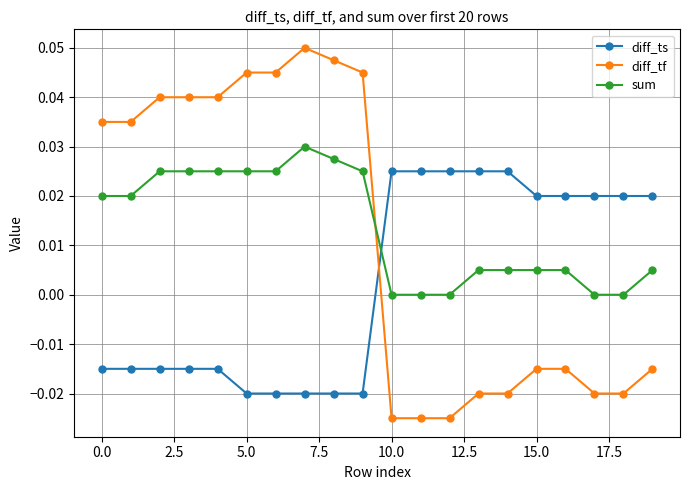

True or false: diff_ts and sum cross at least once.

True